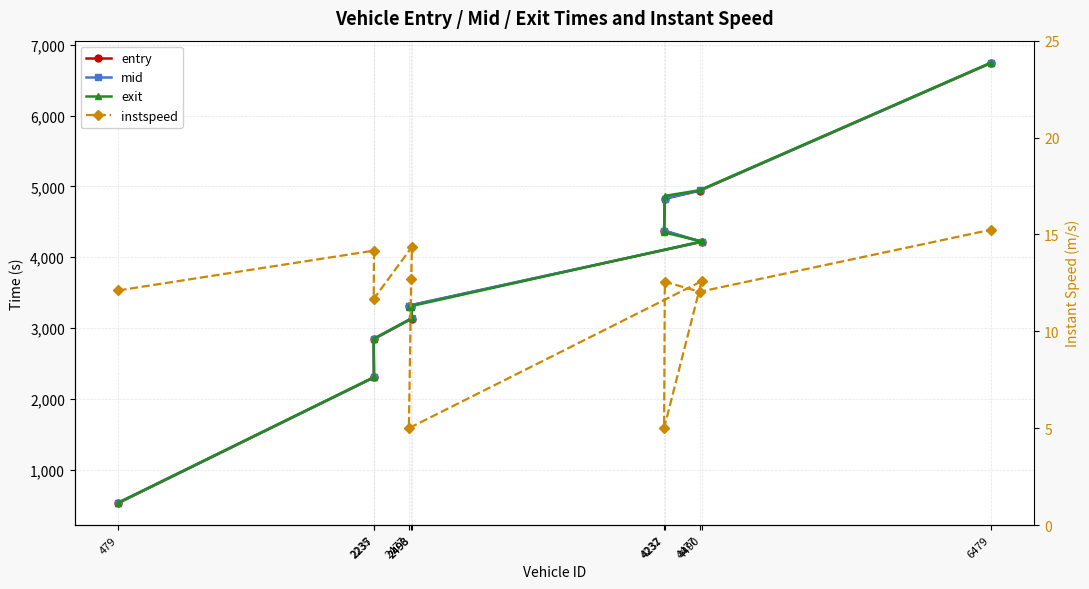

The value of exit at 4490 is 4223.2. True or false?

True